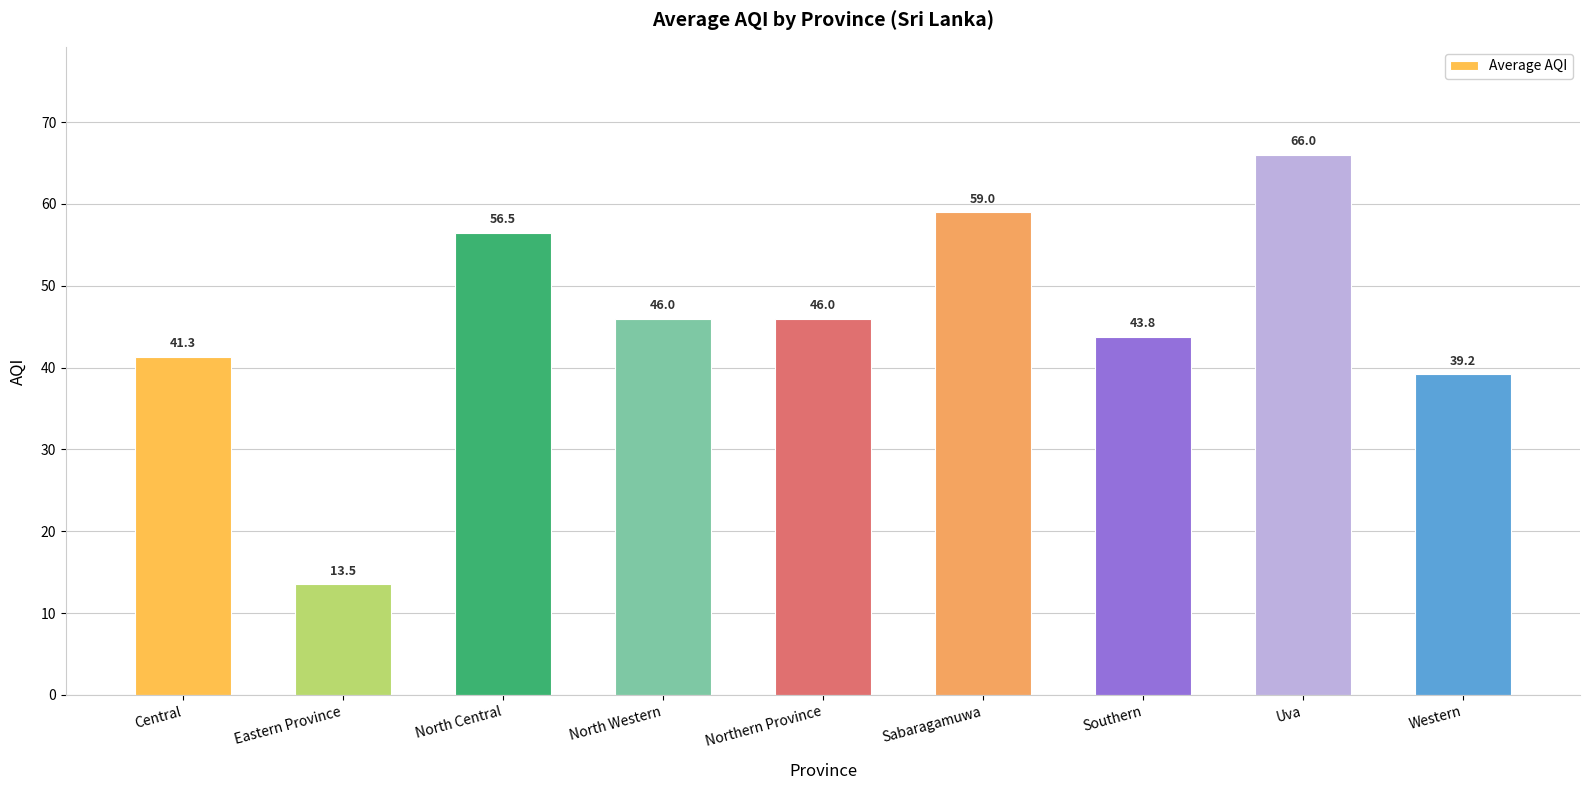

What is the ratio of the value at Sabaragamuwa to the value at Southern?

1.3